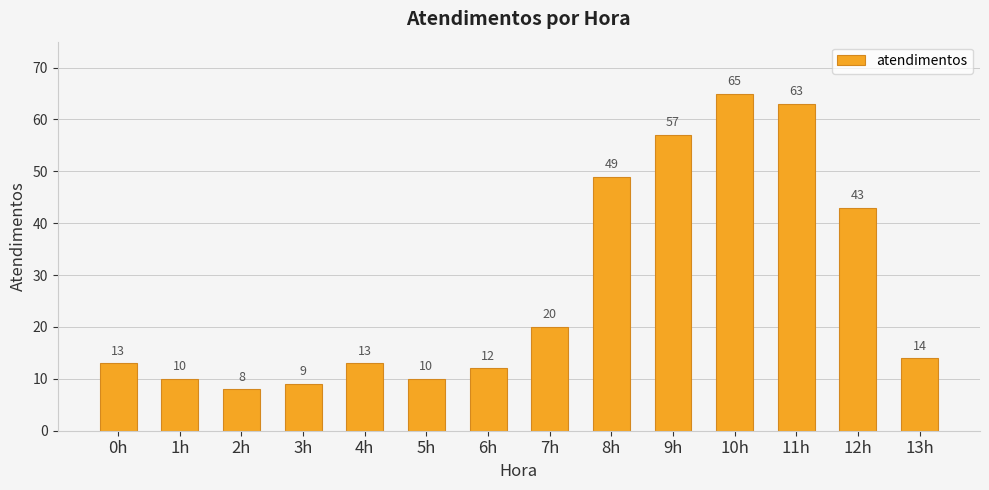

What is the label of the 14th bar from the right?

0h